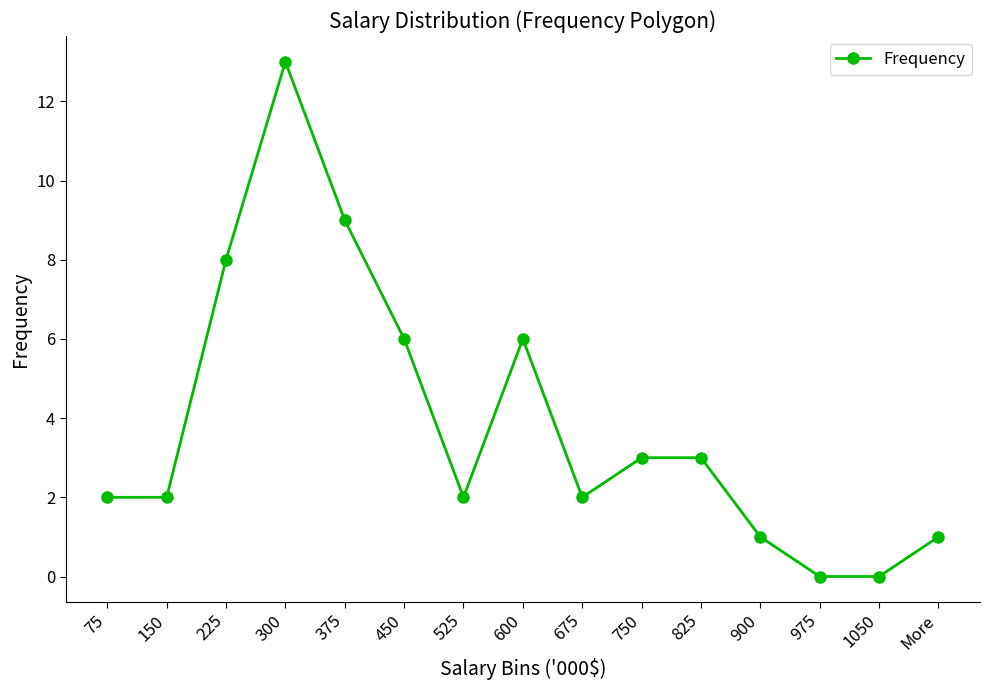

How many series are shown in this chart?

1